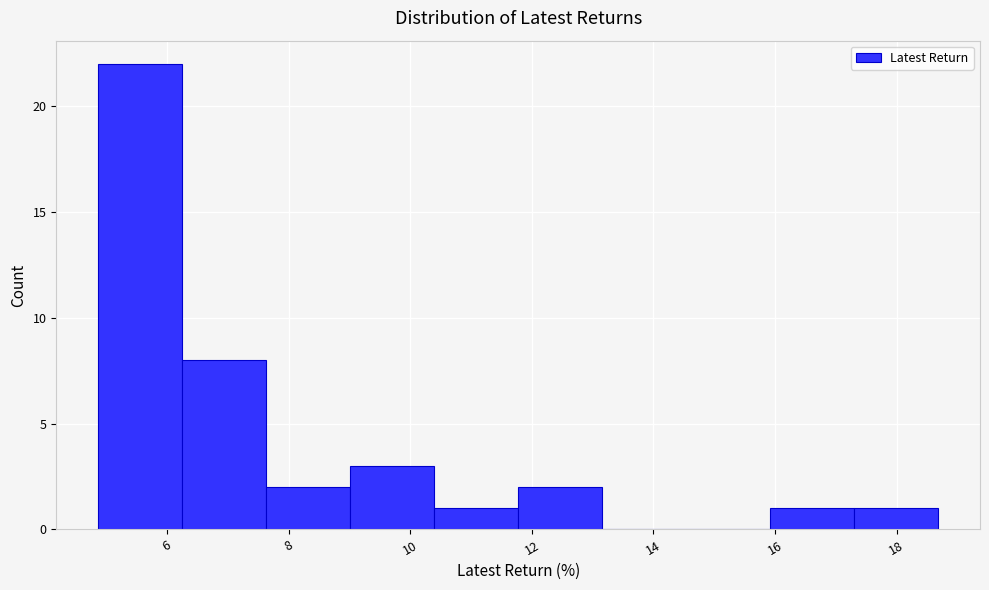

Reading left to right, transcribe this chart: for each bar, give the range it covers on the x-axis and its height. Neither the bar edges nor the heights are printed on the chart, so give them approximately, as read against the axes.

4.8 to 6.2: 22
6.2 to 7.6: 8
7.6 to 9.0: 2
9.0 to 10.4: 3
10.4 to 11.8: 1
11.8 to 13.2: 2
13.2 to 14.6: 0
14.6 to 16.0: 0
16.0 to 17.4: 1
17.4 to 18.6: 1